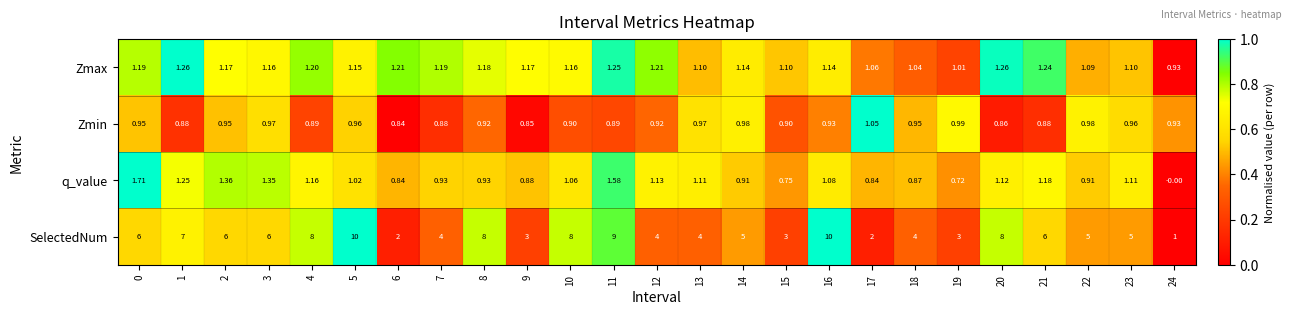

Which series has the widest spread of values?

SelectedNum